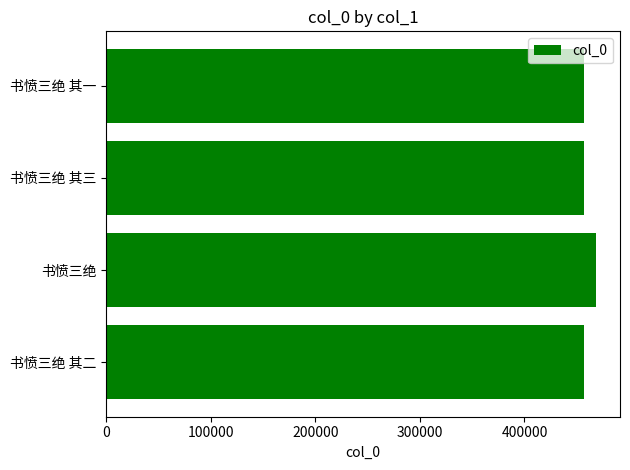

How many series are shown in this chart?

1